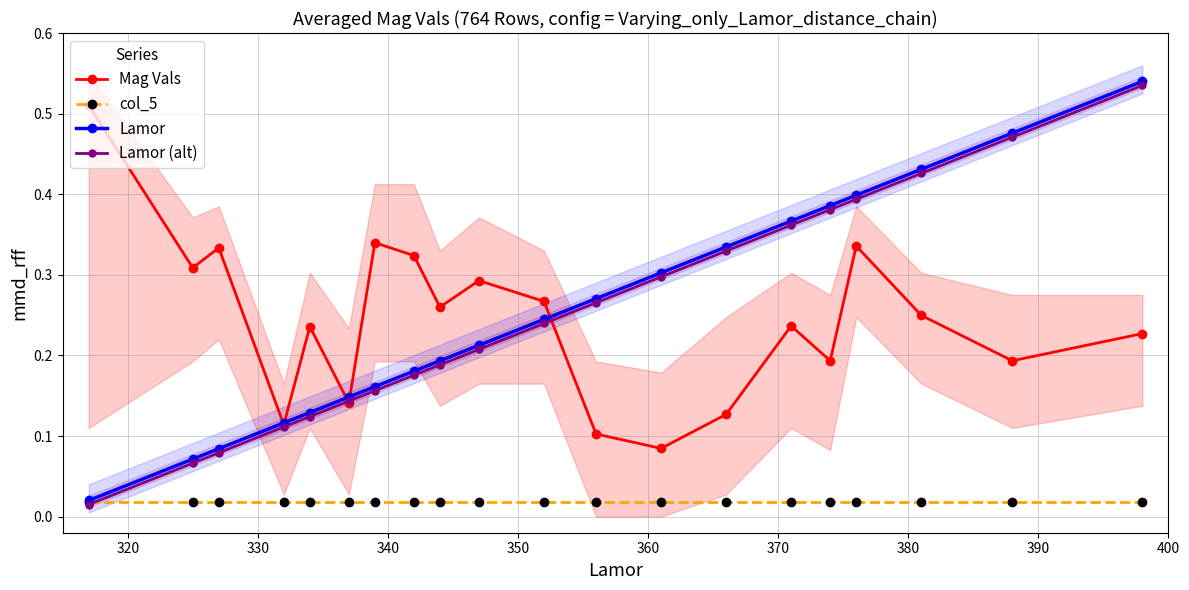

What is the average value of the Lamor (alt) series?

0.2